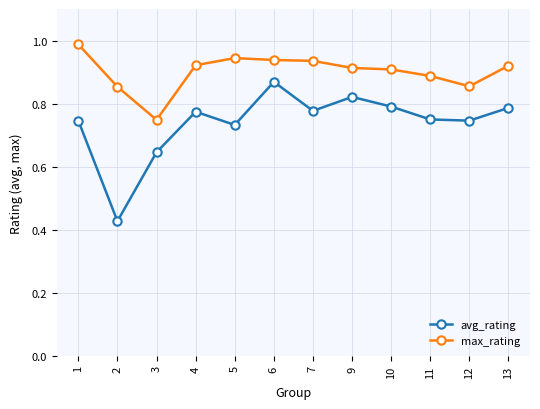

What is the sum of the max_rating values at 2 and 9?

1.8